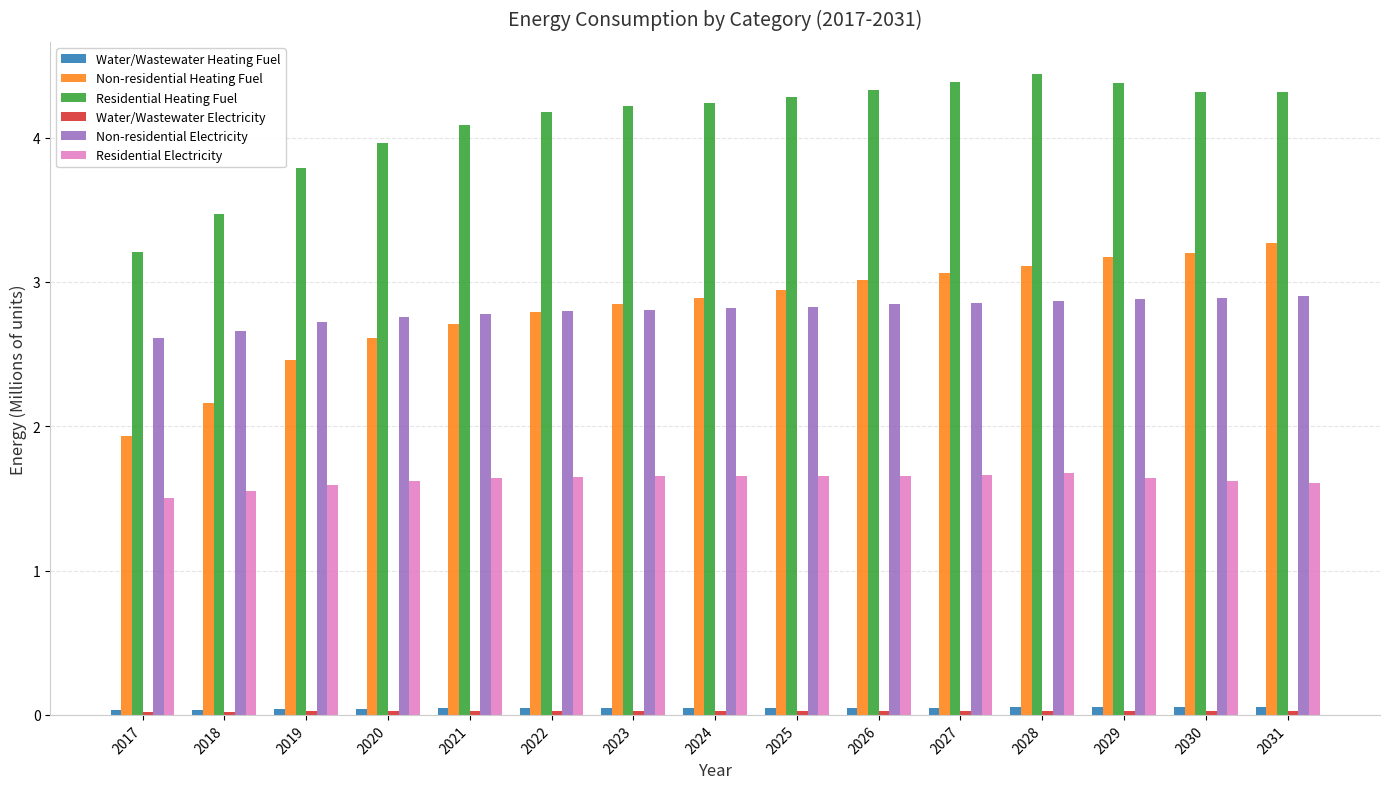

True or false: Non-residential Electricity has a value of 2.9 at 2031.

True